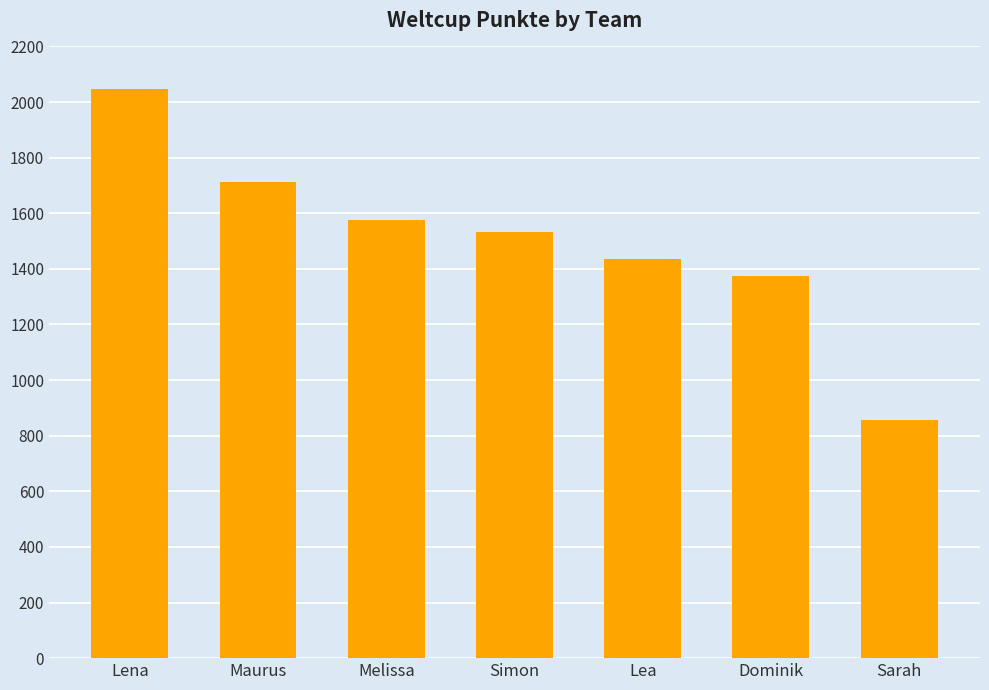

Is it true that the value at Melissa is 1577?

True